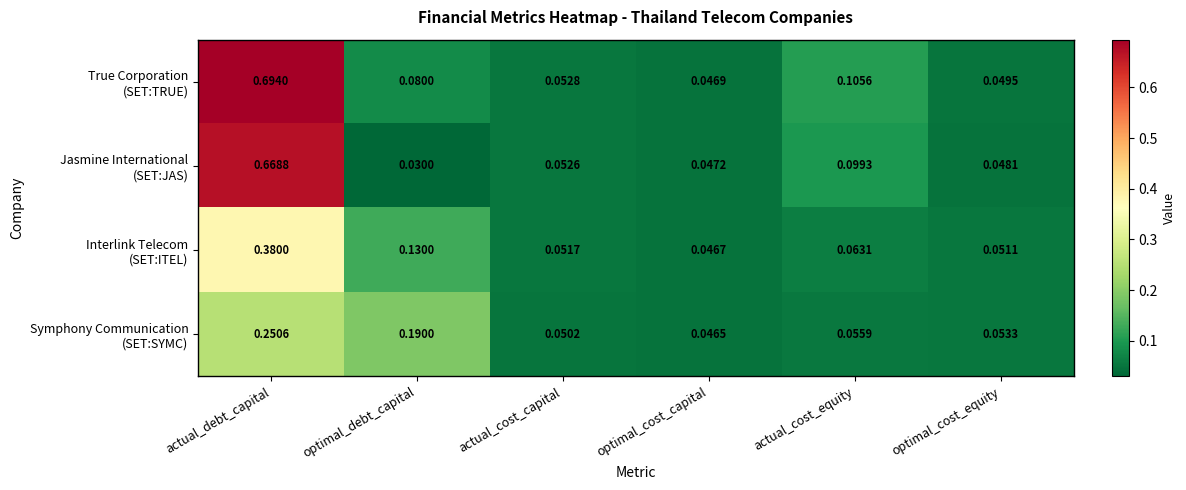

At which category is the sum across all series the highest?

actual_debt_capital